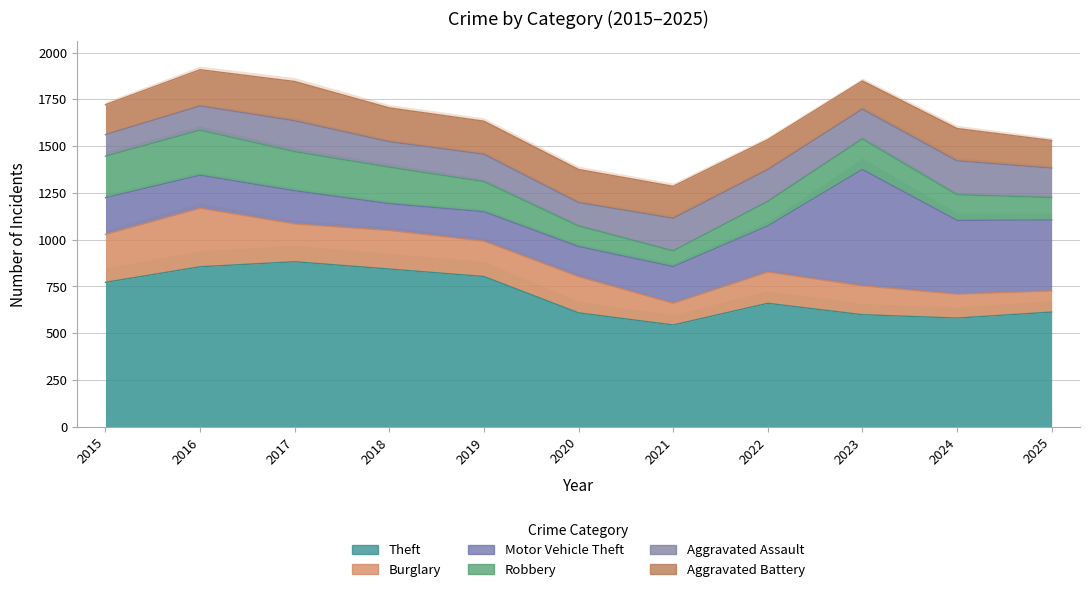

Which category has the highest value in the Aggravated Assault series?

2024